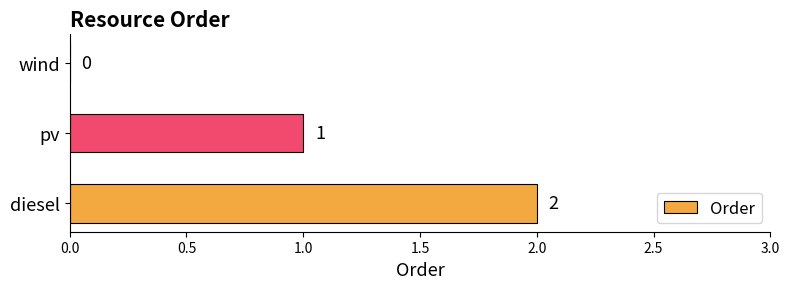

Where is the data nearest to the value 1?

pv